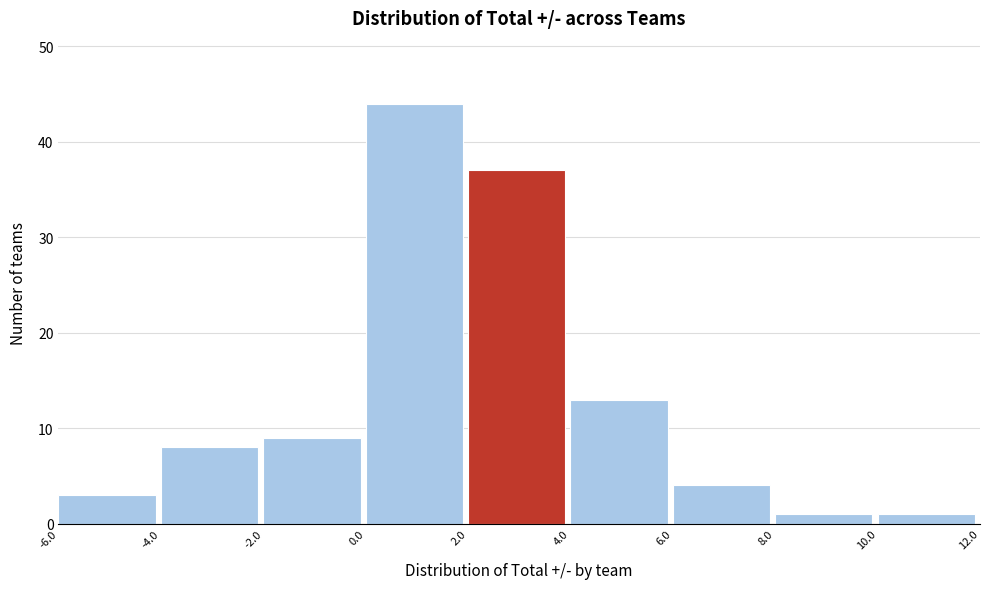

Reading left to right, transcribe this chart: for each bar, give the range it covers on the x-axis and its height. The values are not printed on the chart, so give them approximately, as read against the axis.

-6.0 to -4.0: 3
-4.0 to -2.0: 8
-2.0 to 0.0: 9
0.0 to 2.0: 44
2.0 to 4.0: 37
4.0 to 6.0: 13
6.0 to 8.0: 4
8.0 to 10.0: 1
10.0 to 12.0: 1